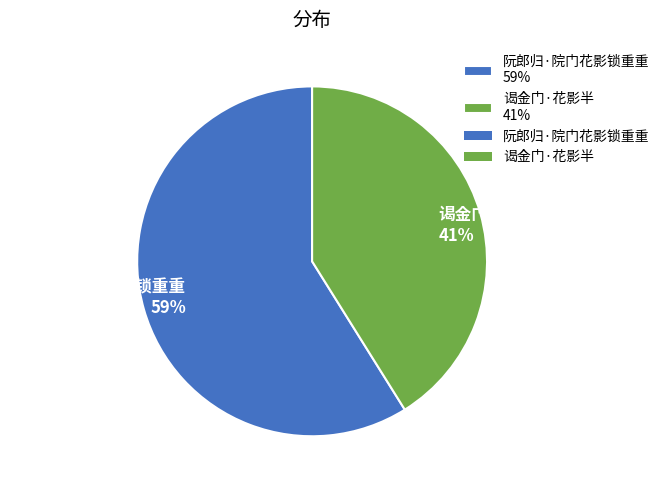

To the nearest percent, what is the average slice percentage?

50%